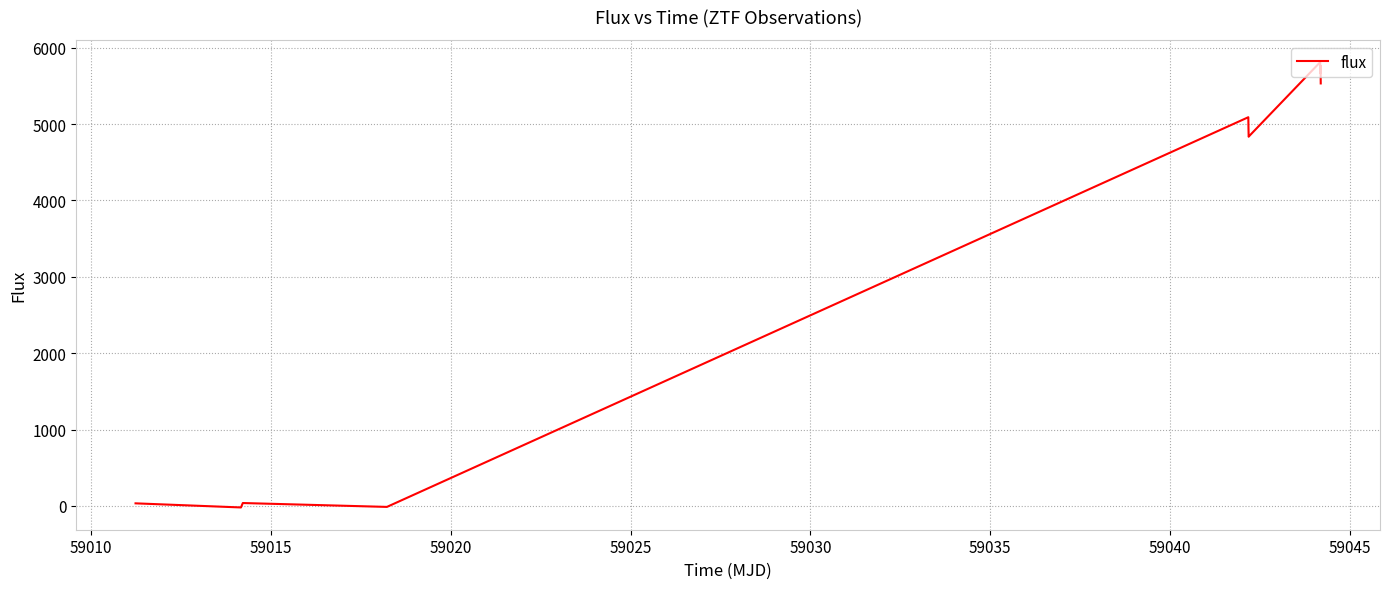

What is the difference between the maximum and minimum values?

5830.7